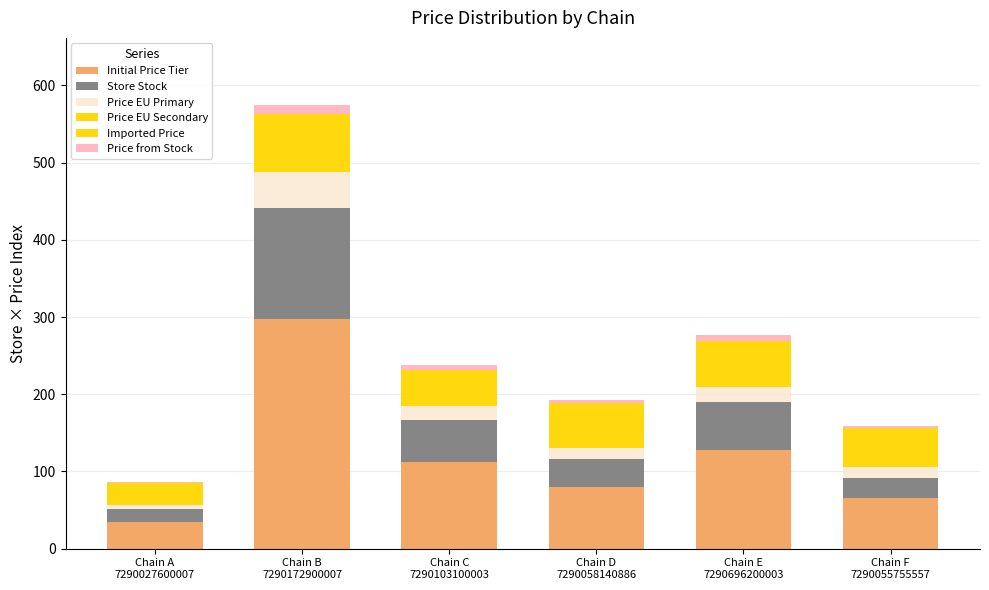

What is the total value across all series at Chain E
7290696200003?

276.6